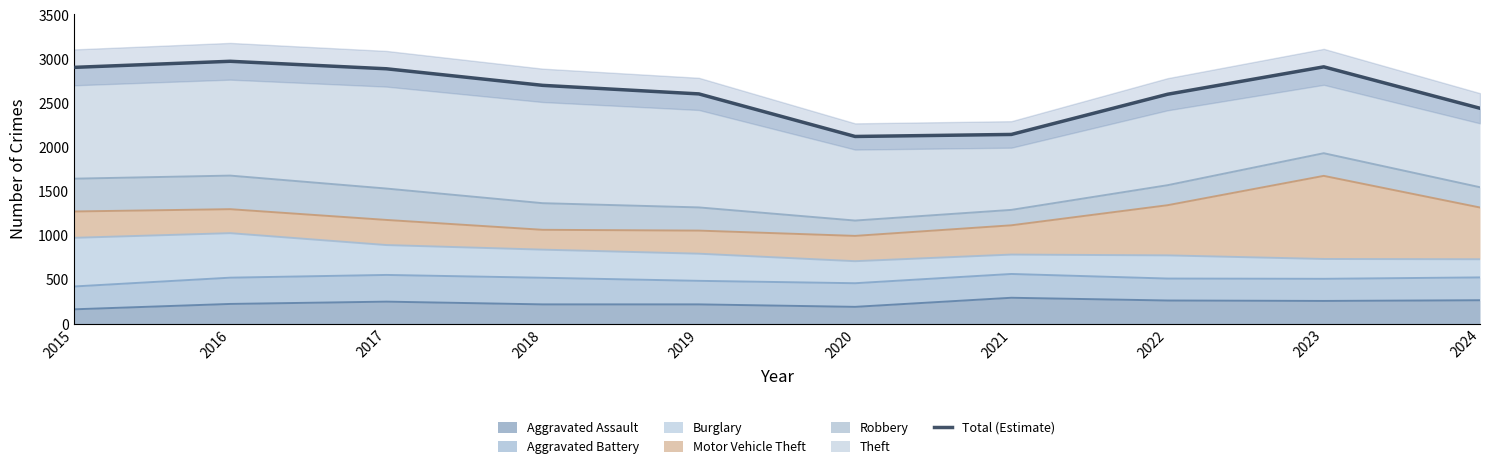

Which has a higher value, 2016 or 2018?

2016